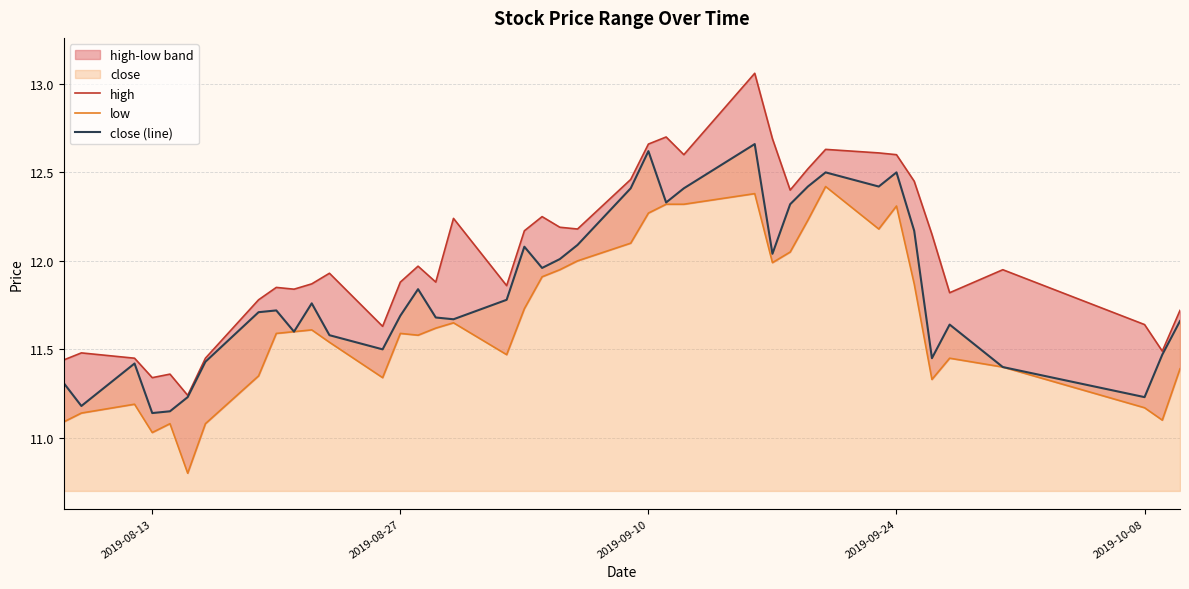

Where does the low series first go above 11?

2019-08-13